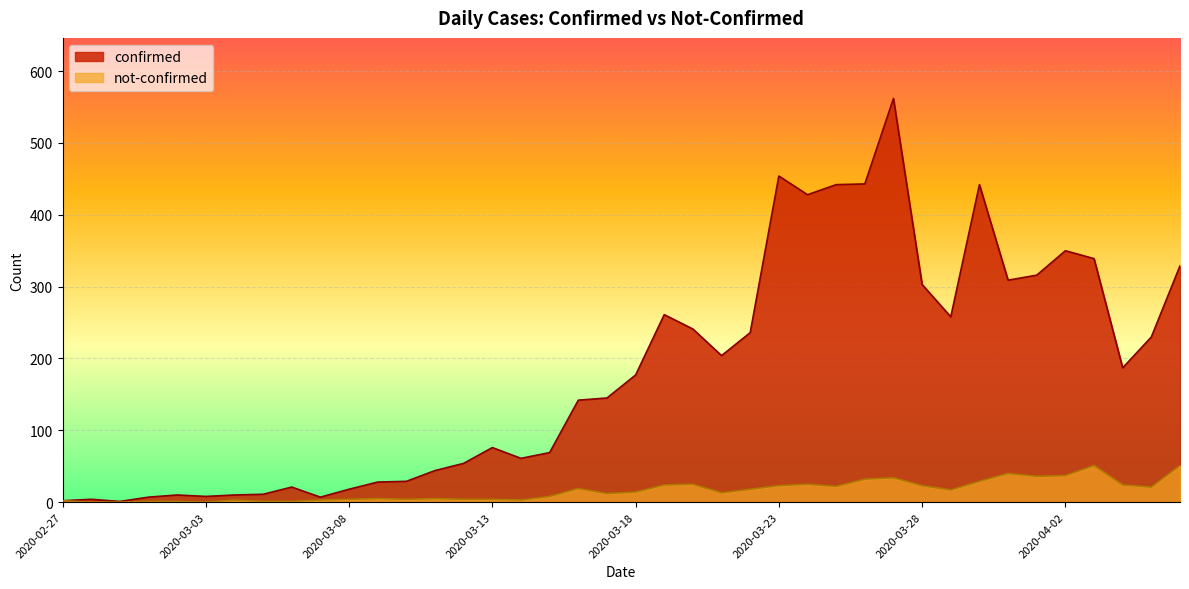

What are all the series names shown in the legend?

confirmed, not-confirmed